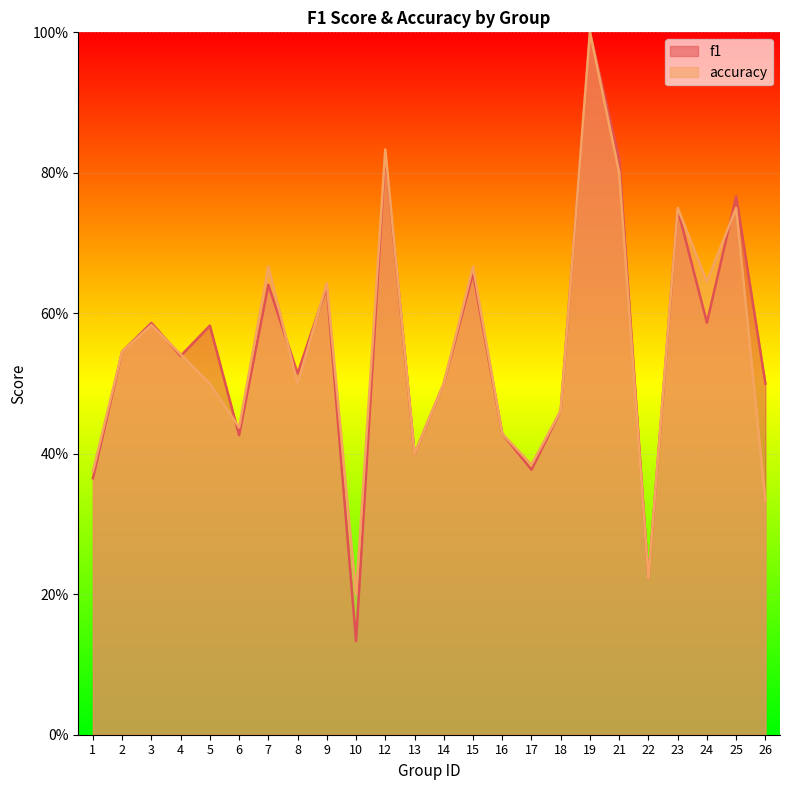

Where is the first local minimum for f1?

4